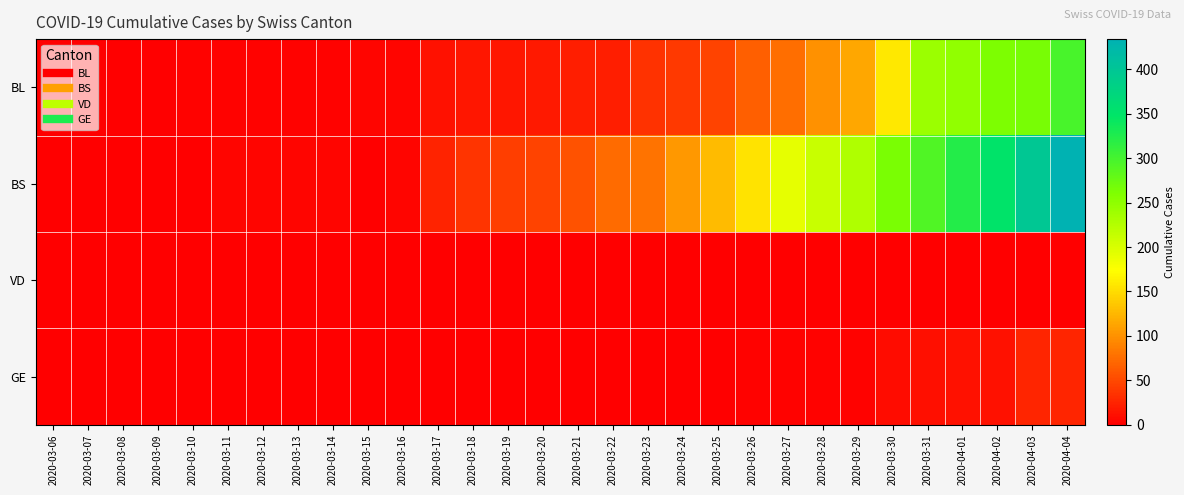

Which series has the largest total across all categories?

BS